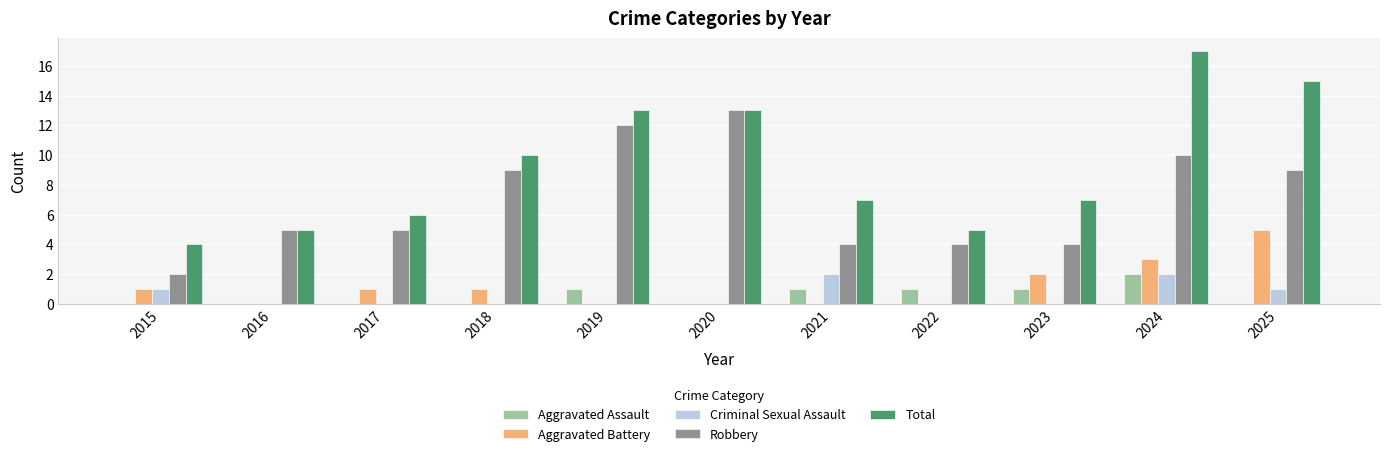

Are the bars grouped side by side (vs. stacked)?

Yes